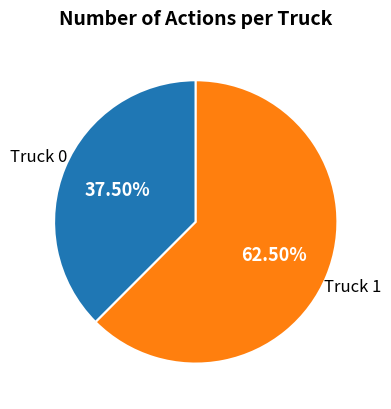

Approximately how many times larger is the value at Truck 0 compared to Truck 1?

0.6